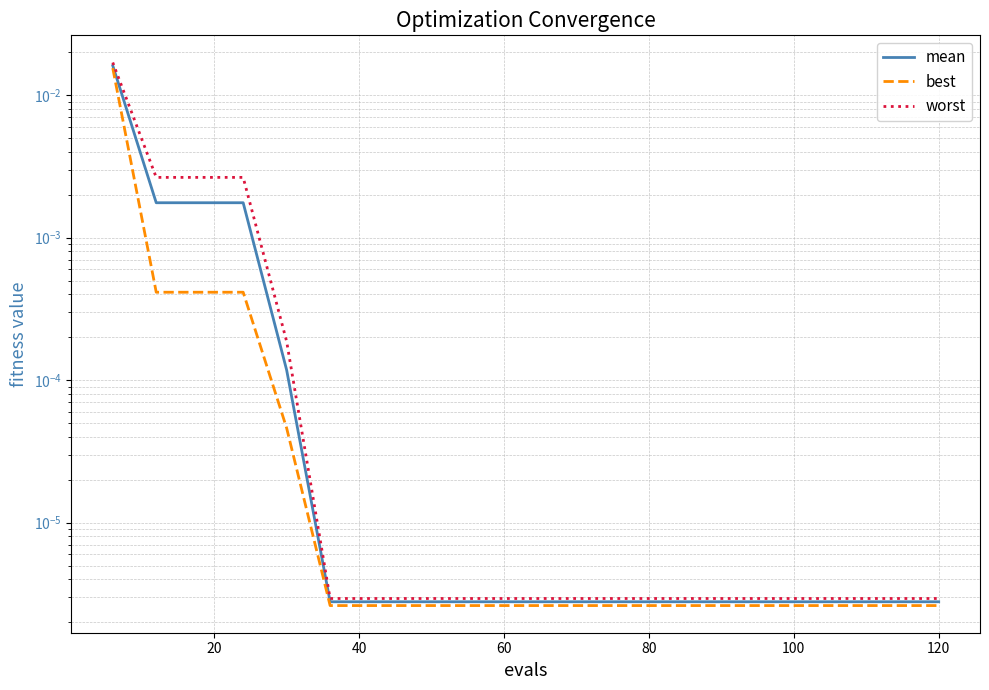

True or false: worst and best cross at least once.

False